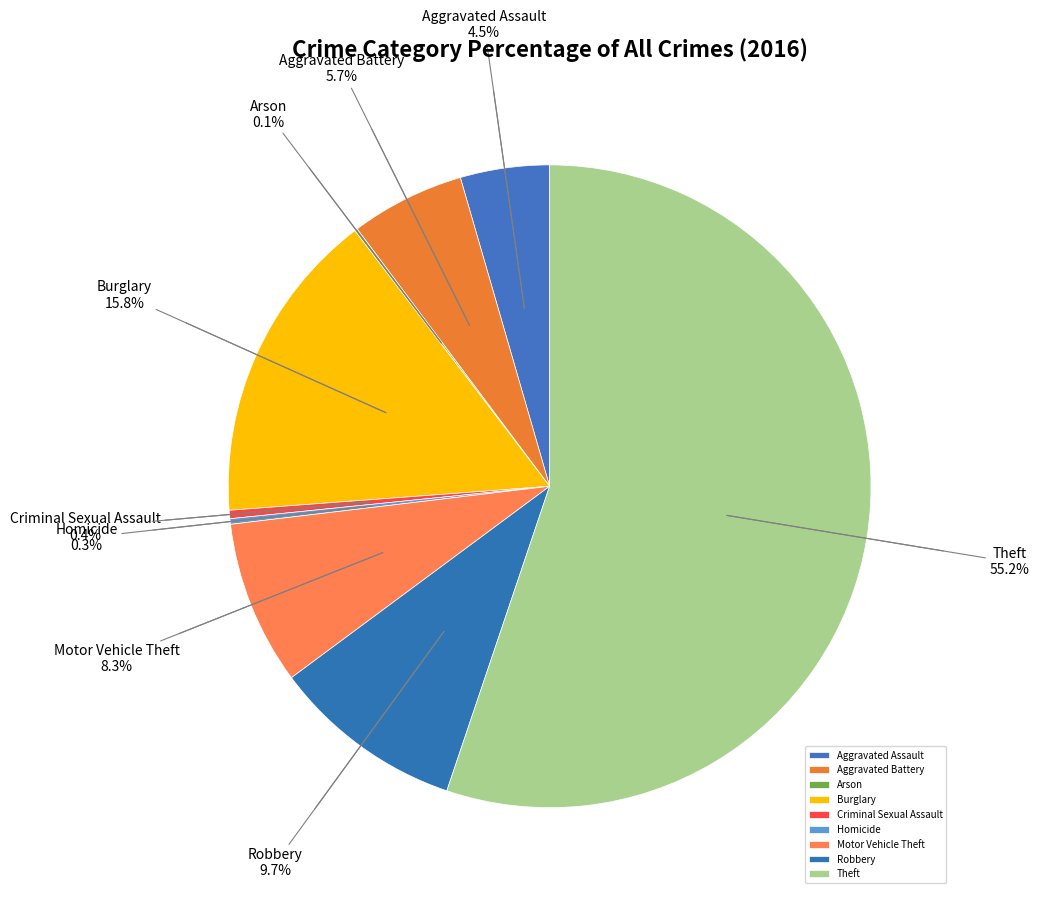

Is it true that Theft is 44% of the pie?

False